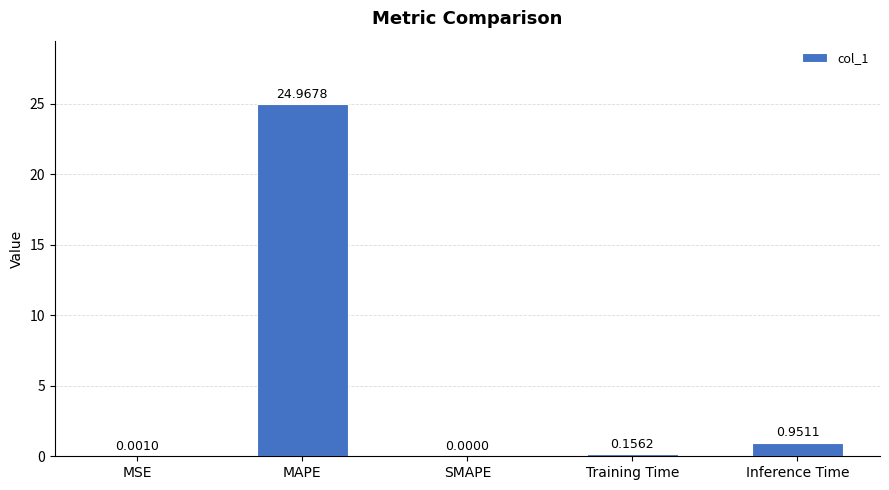

Which label corresponds to the largest value in the chart?

MAPE